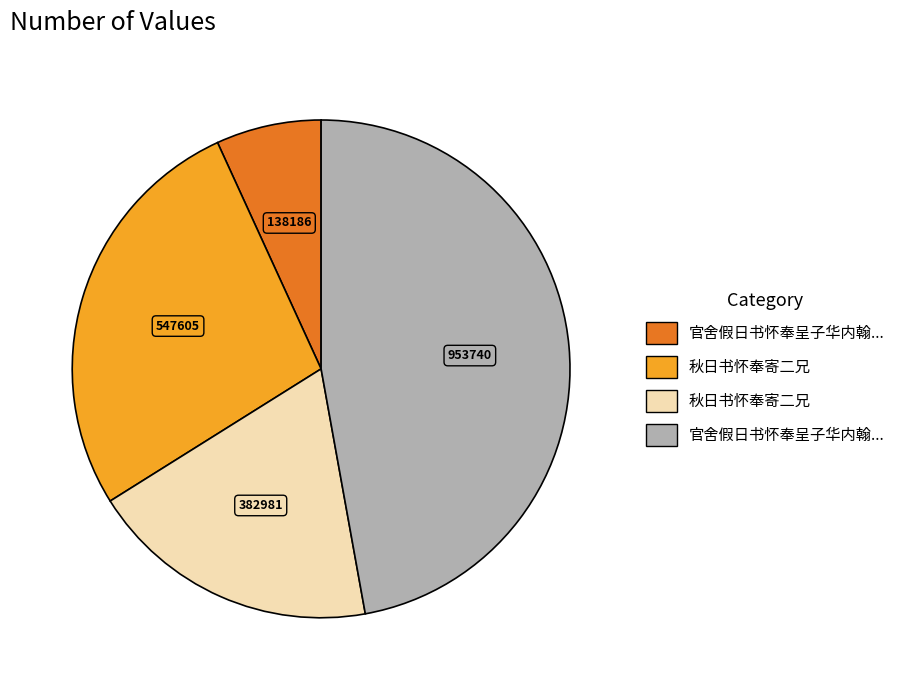

Is there a majority slice in this chart?

No